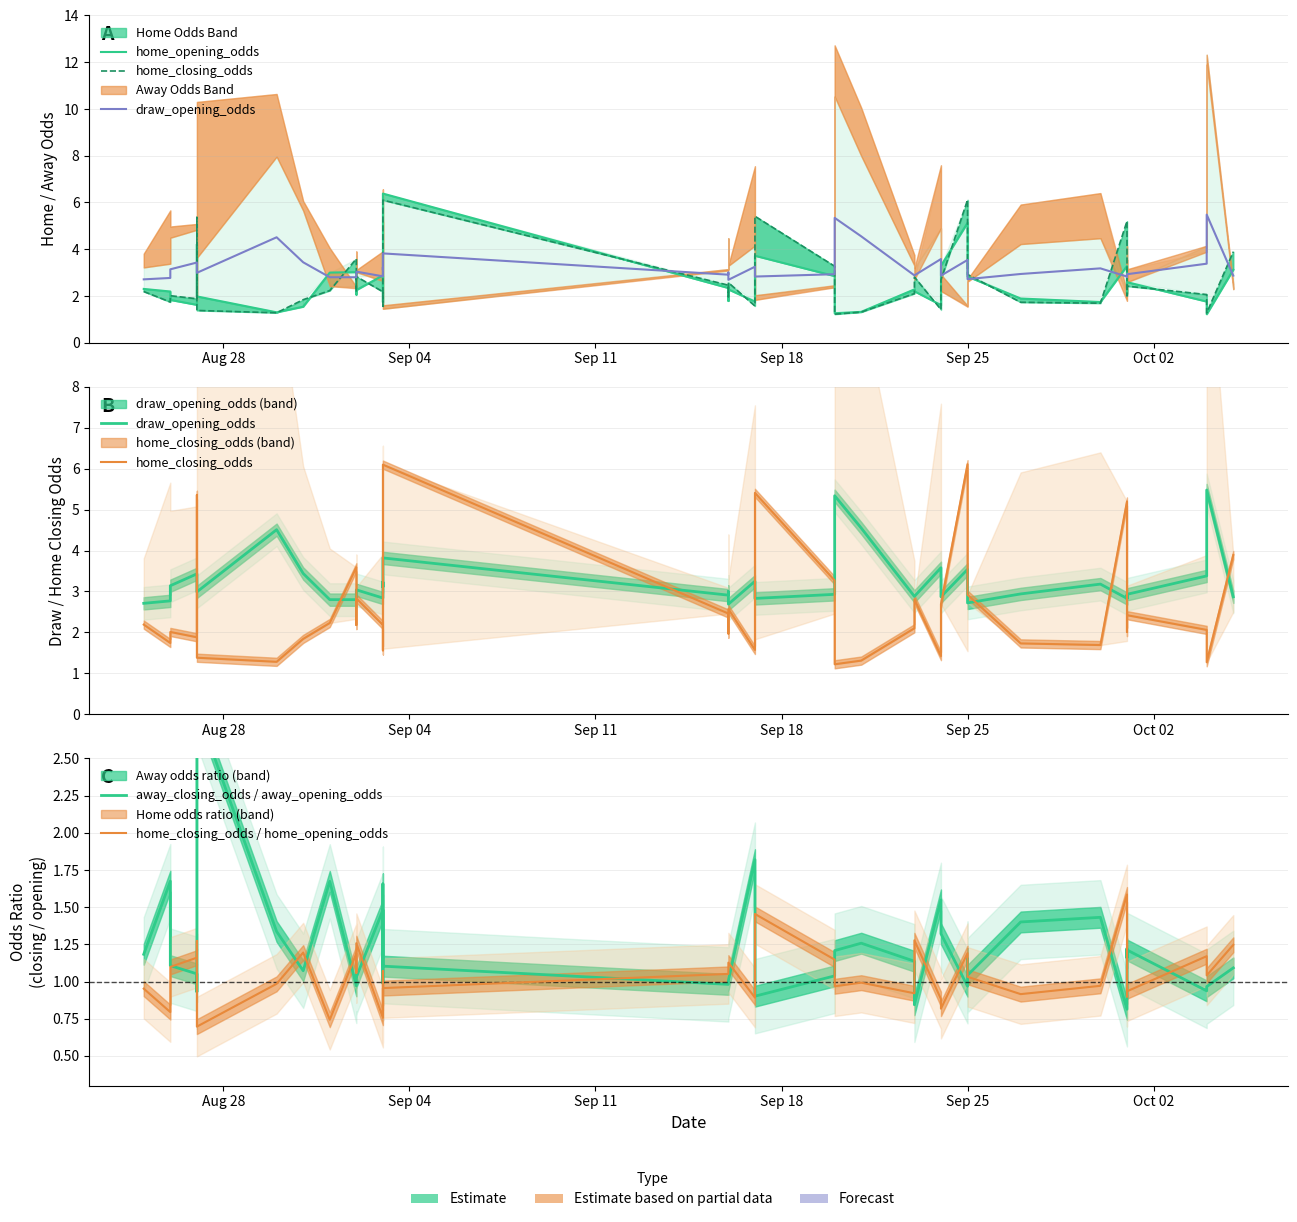

True or false: home_closing_odds / home_opening_odds and draw_opening_odds cross at least once.

False